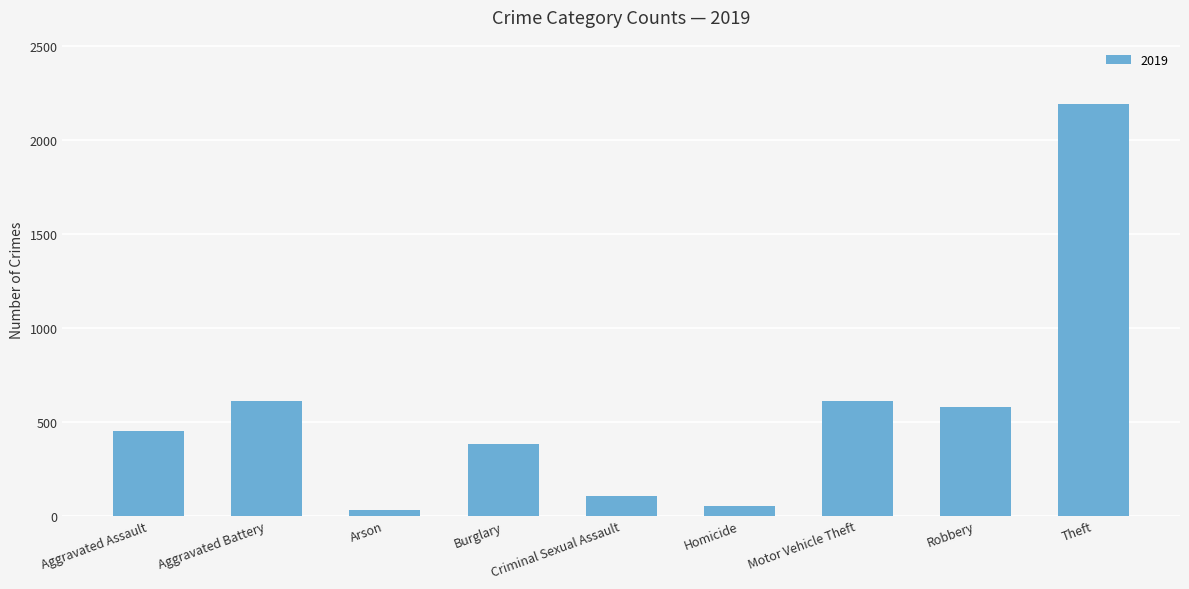

What is the label of the 5th bar from the left?

Criminal Sexual Assault